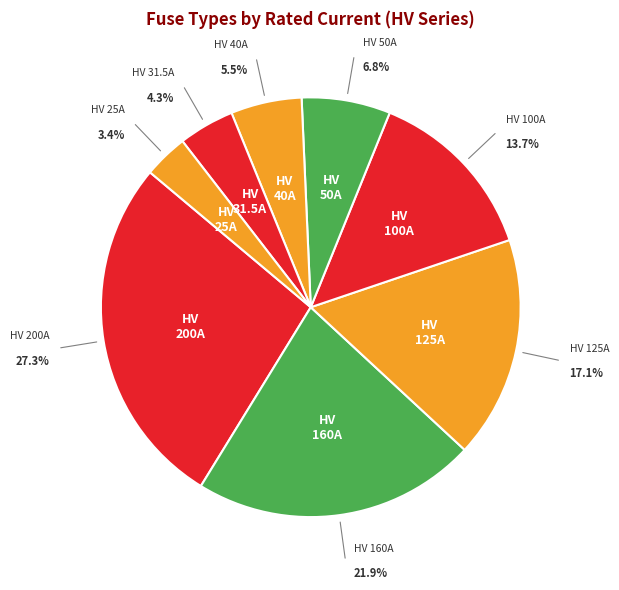

Rank the categories by value from highest to lowest.

HV 200A, HV 160A, HV 125A, HV 100A, HV 50A, HV 40A, HV 31.5A, HV 25A